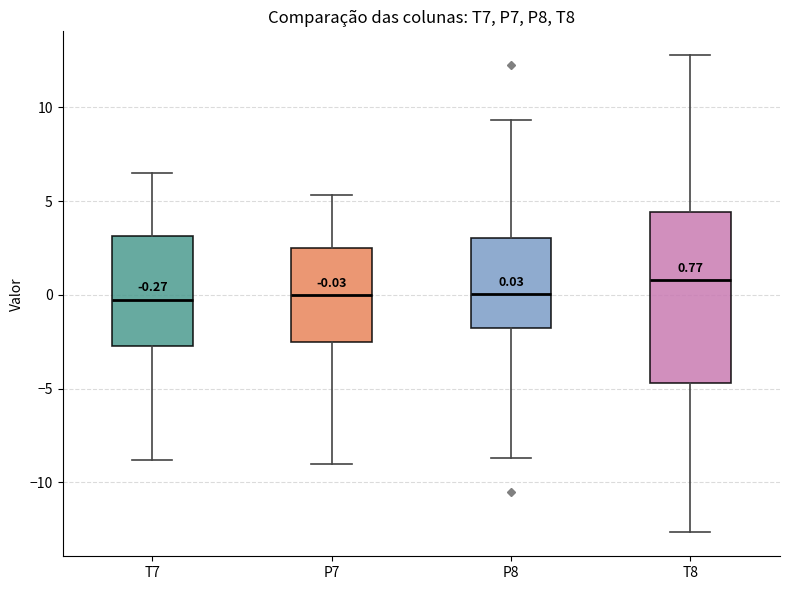

Which box is the tallest, from its lower edge to its upper edge?

T8